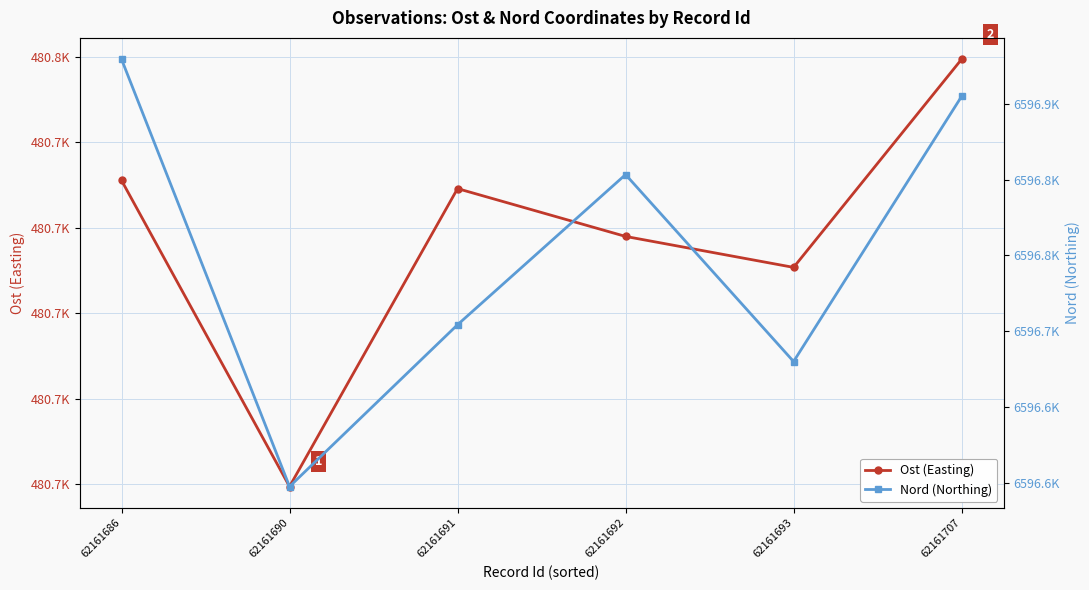

Between 62161686 and 62161707, which series saw the biggest shift?

Ost (Easting)